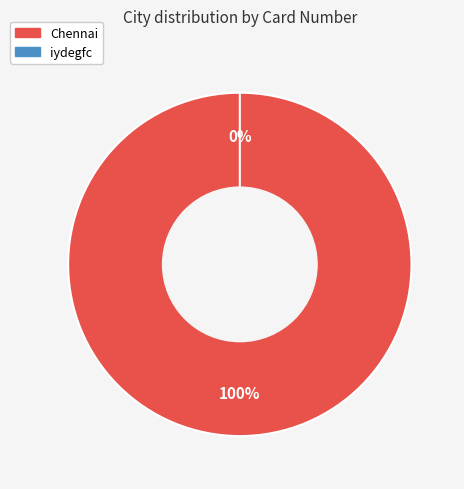

Rank the categories by value from lowest to highest.

iydegfc, Chennai